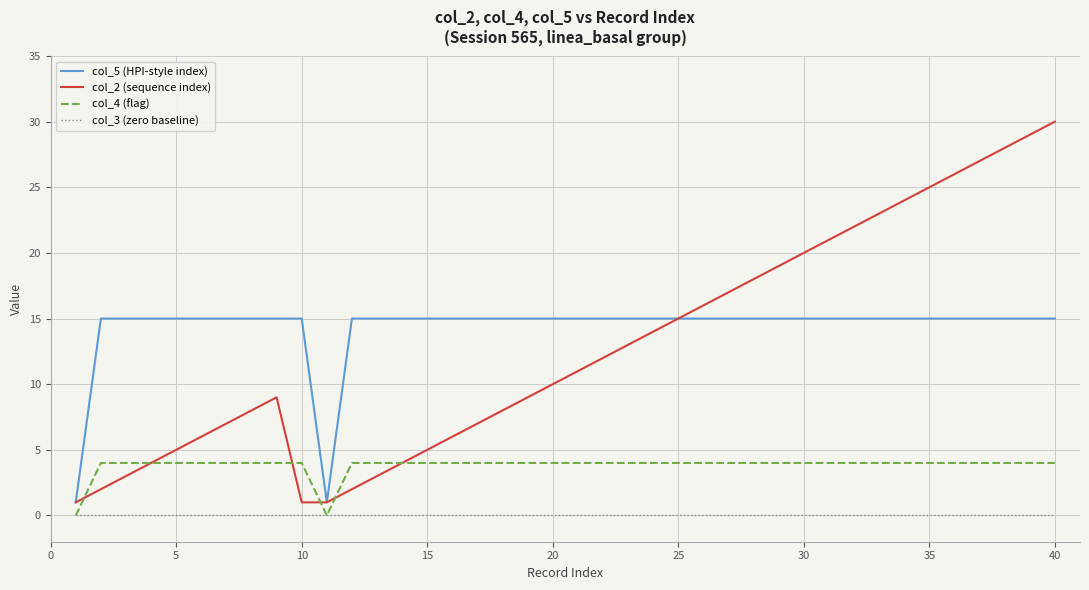

At how many categories does at least one series exceed 4?

38